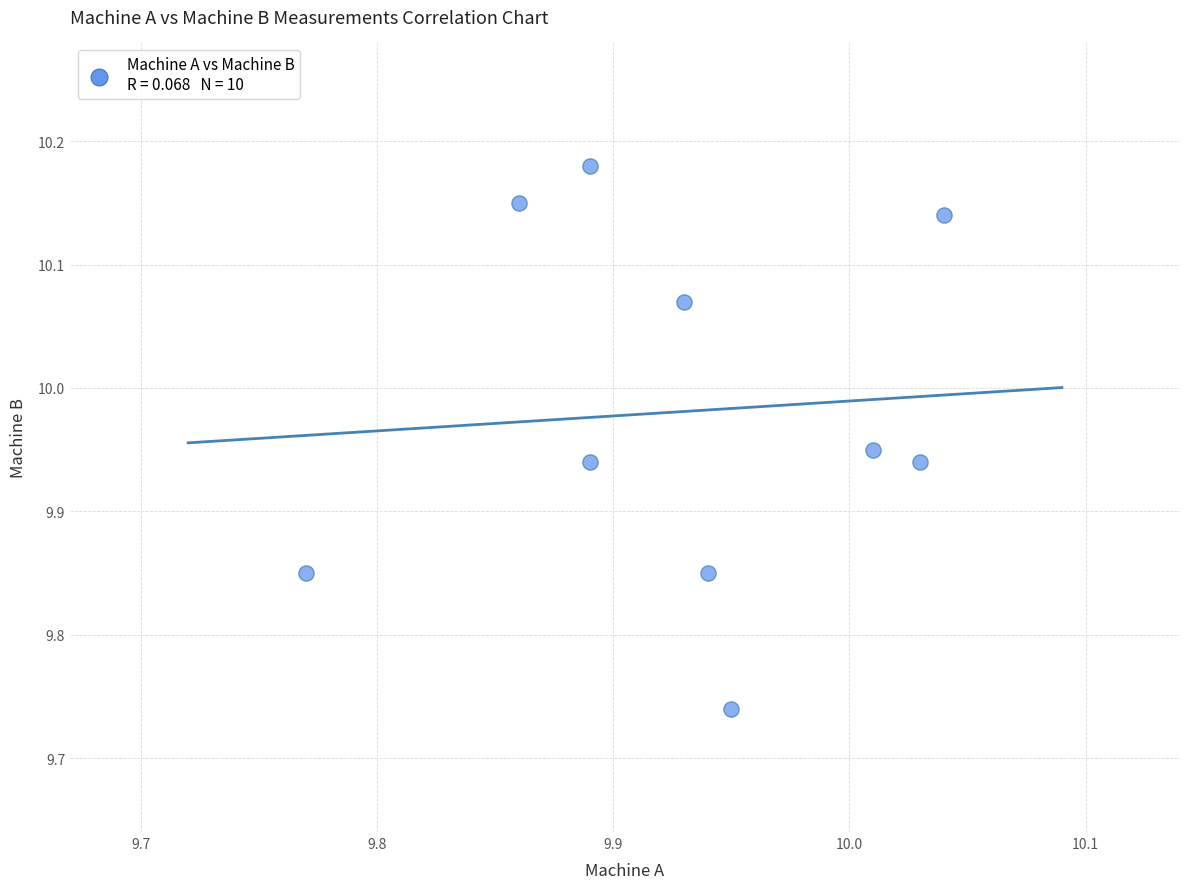

What is the range of Y values (max minus min)?

0.4